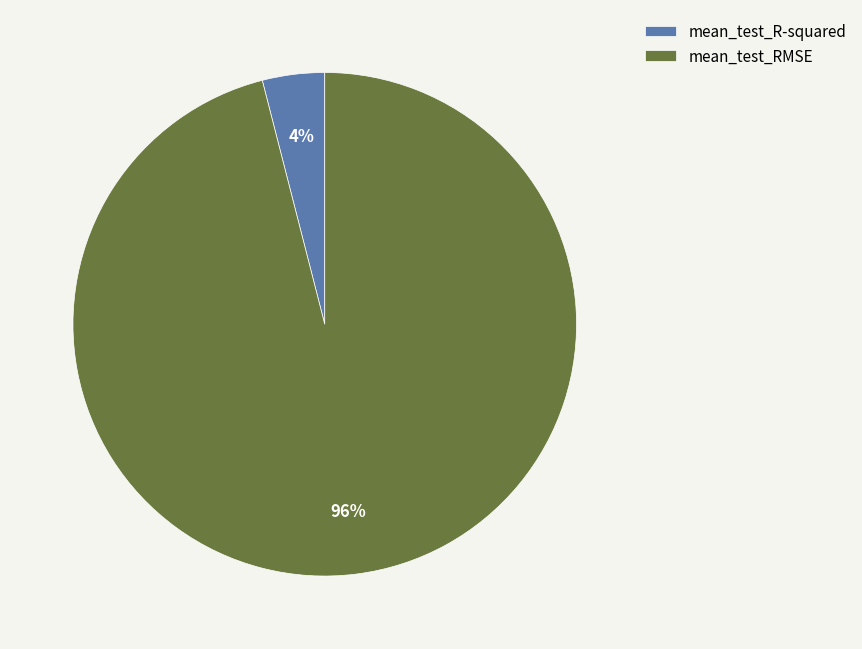

What is the largest slice in the pie chart?

mean_test_RMSE